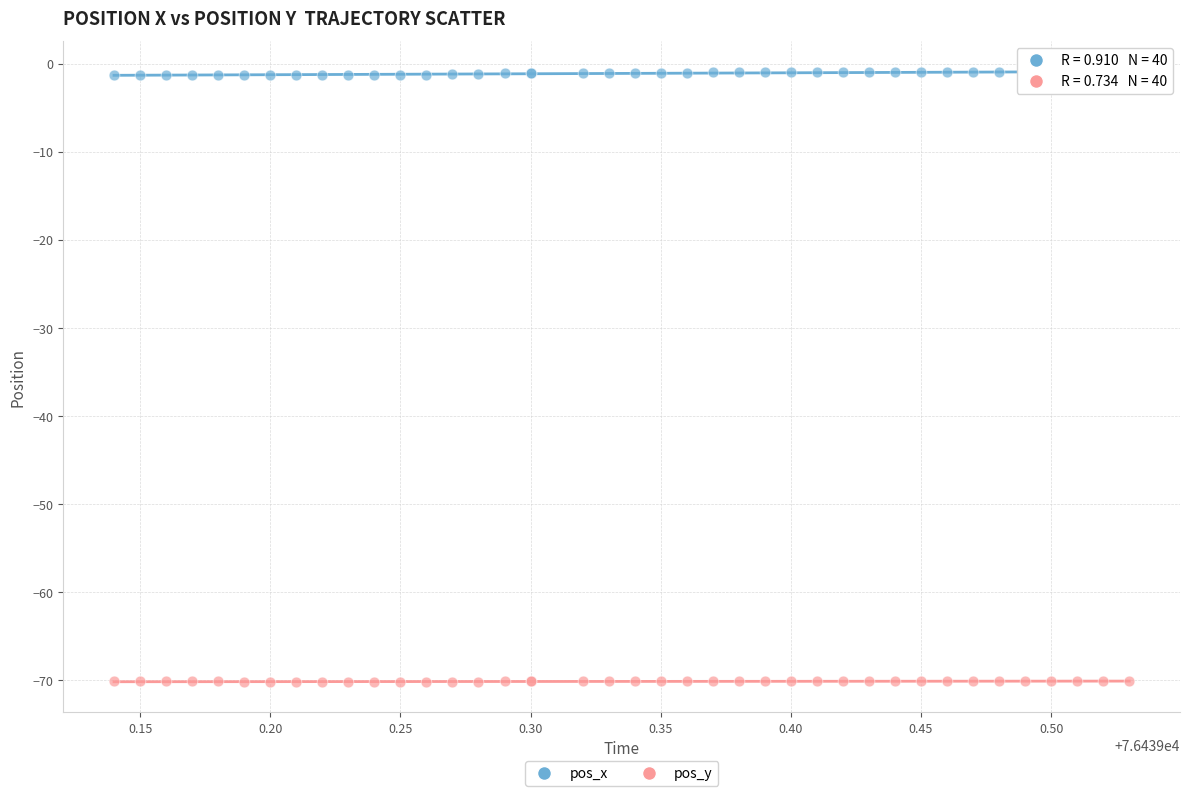

Which series contains the highest Y value?

pos_x